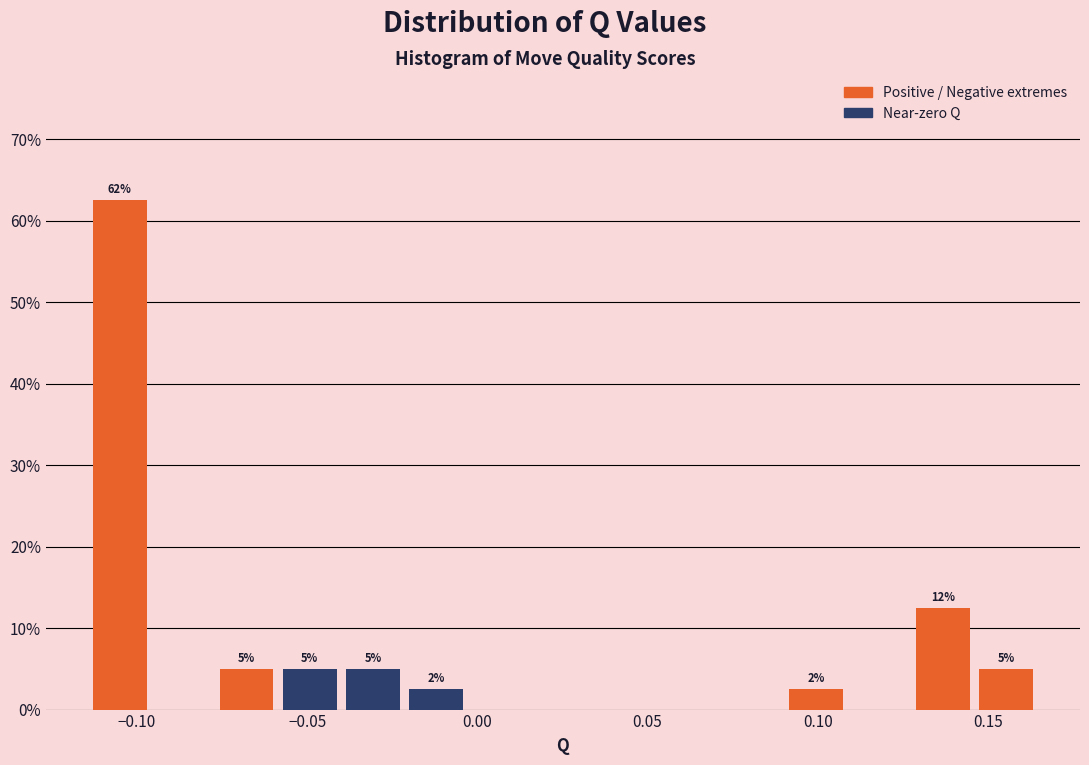

Read against the x-axis, roughly where is the centre of the tallest bar?

-0.105